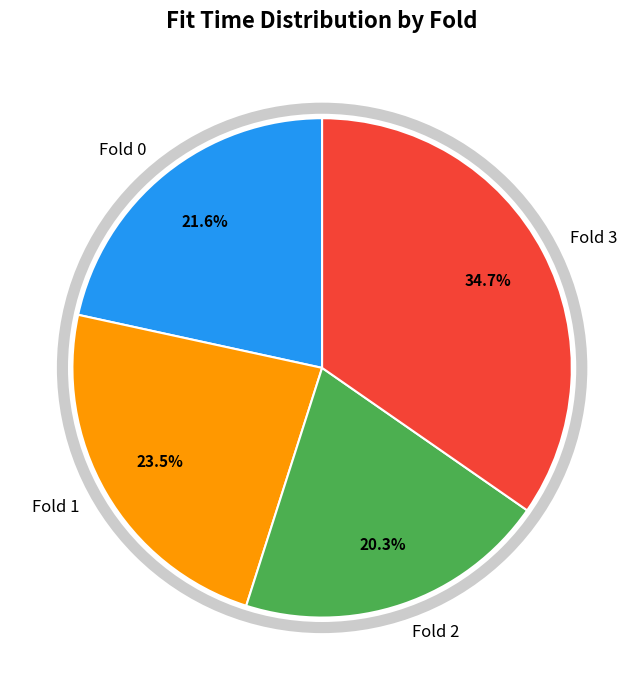

To the nearest percent, what is the difference between the Fold 0 and Fold 3 slice percentages?

13%